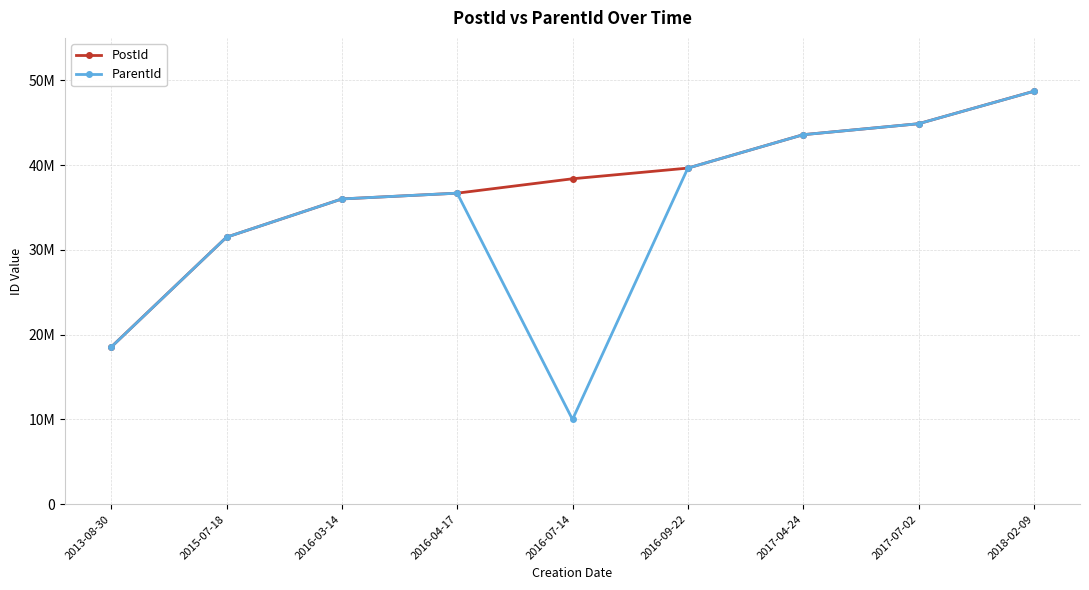

At which category is the sum across all series the highest?

2018-02-09